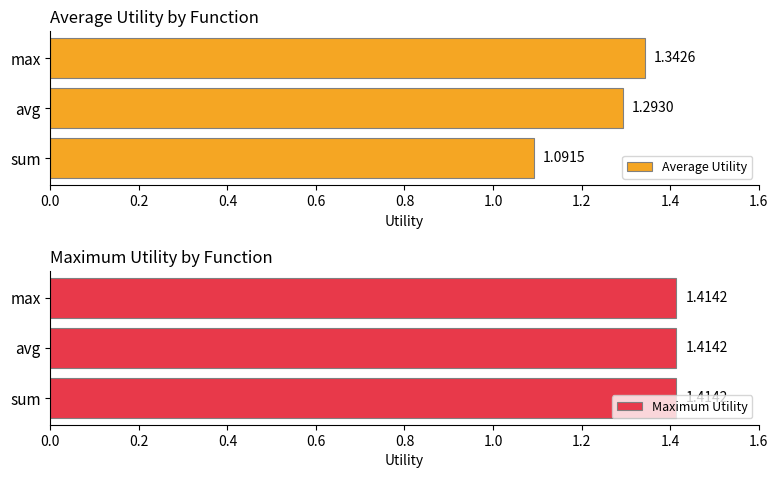

Which category has the highest value in the Average Utility series?

max